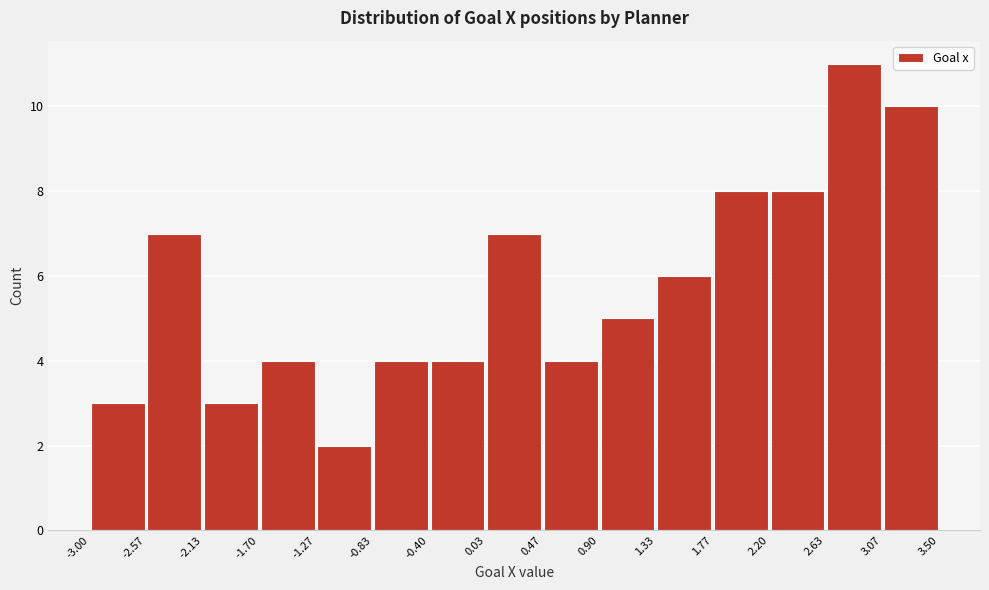

Which range on the x-axis has the tallest bar?

2.63 to 3.07